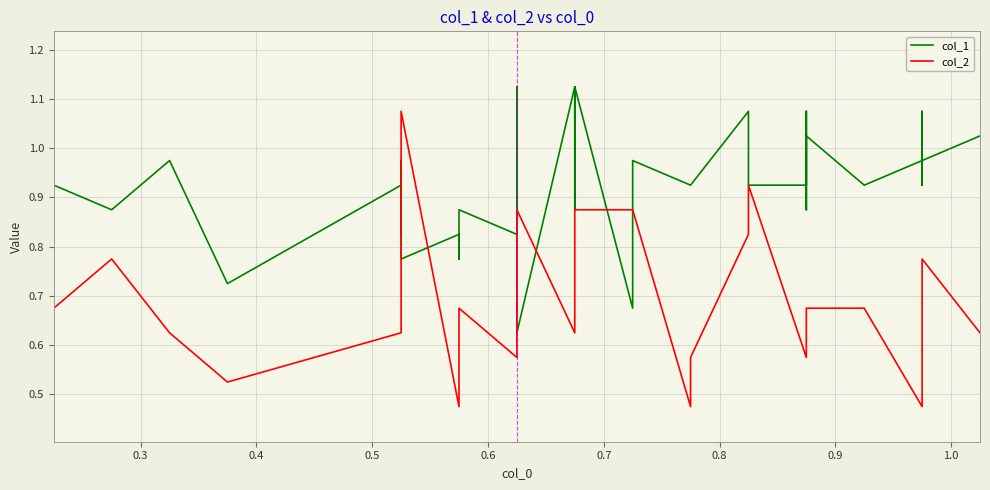

Which series has the largest total across all categories?

col_1